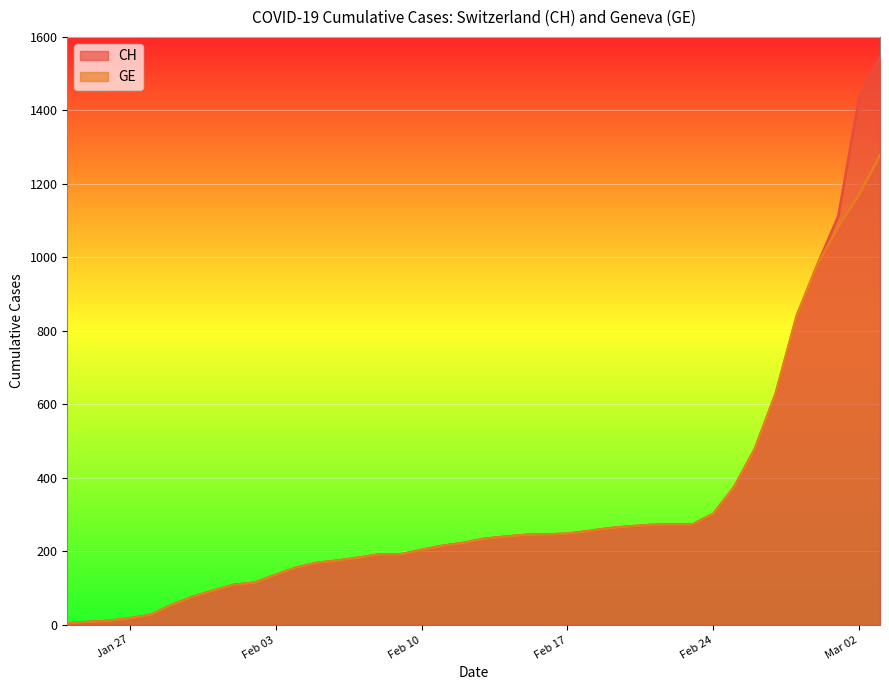

Rank the series by their maximum value, from highest to lowest.

CH, GE